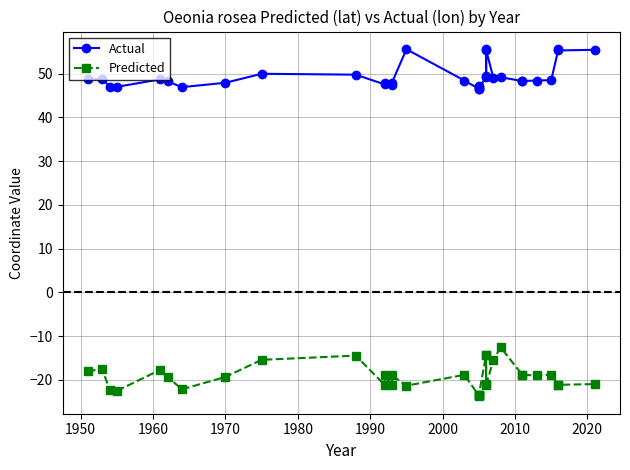

Reading left to right, what are all the values shown in this chart?

Actual: 48.7	48.8	47.0	47.0	48.7	48.2	46.9	47.9	50.0	49.8	47.5	47.8	47.5	47.9	55.6	48.4	46.5	47.1	47.0	46.5	49.4	55.5	49.3	55.4	49.1	49.2	48.3	48.3	48.4	48.5	55.6	55.3	55.4
Predicted: -18.0	-17.5	-22.3	-22.5	-17.7	-19.3	-22.1	-19.3	-15.4	-14.4	-21.1	-18.9	-21.2	-18.9	-21.3	-18.8	-23.5	-23.5	-23.7	-23.4	-14.4	-20.9	-14.3	-21.2	-15.5	-12.5	-18.8	-18.8	-19.0	-18.8	-21.1	-21.1	-20.9